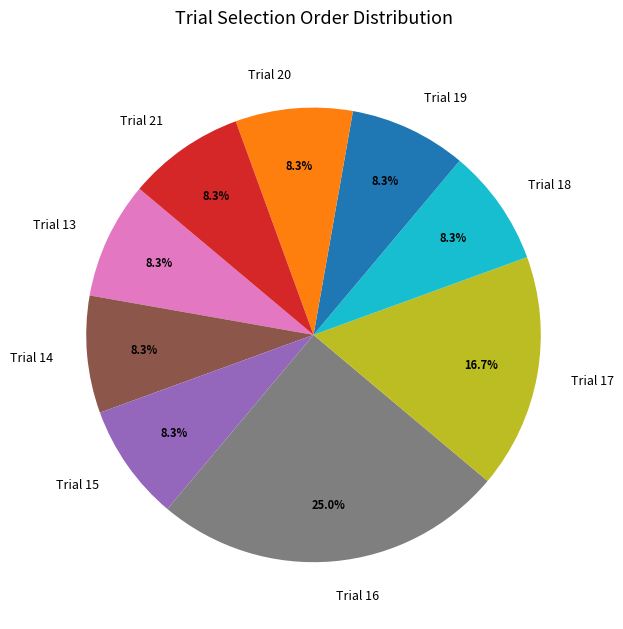

Which category has the biggest portion of the pie?

Trial 16